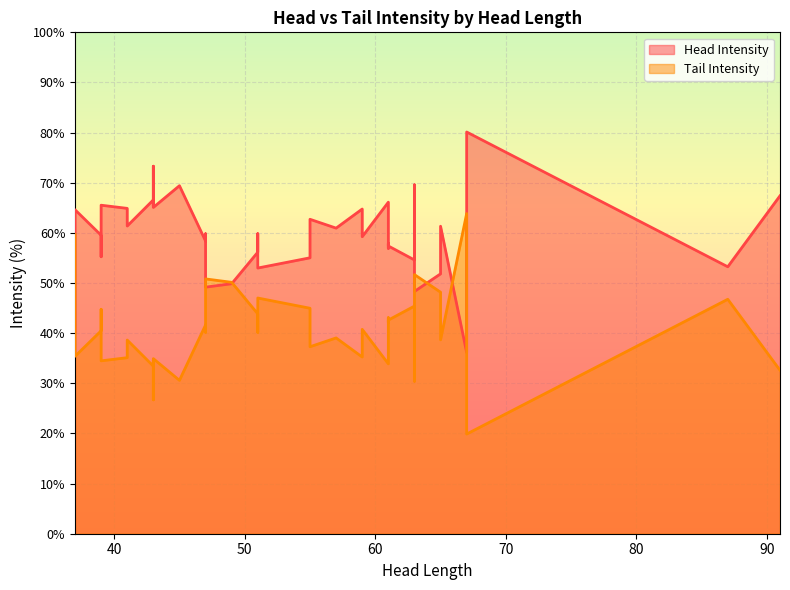

After their last crossing, which series has the higher values: Tail Intensity or Head Intensity?

Head Intensity